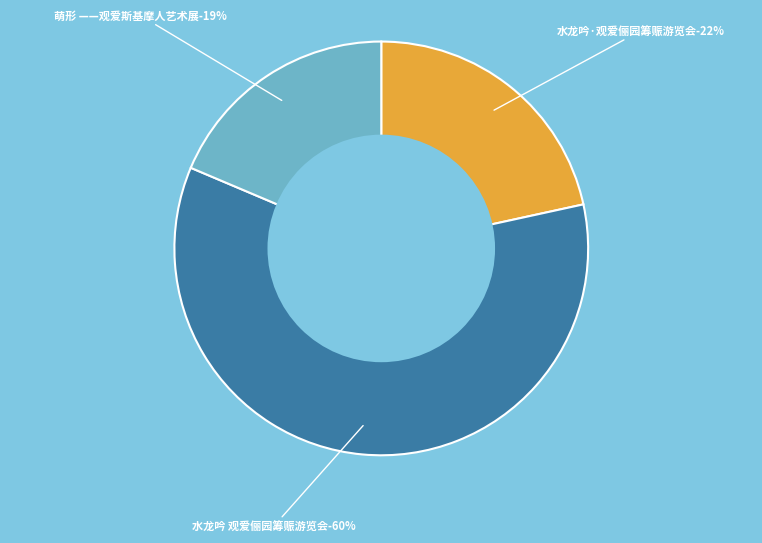

Do 水龙吟·观爱俪园筹赈游览会 and 萌形 ——观爱斯基摩人艺术展 together represent more than half of the pie?

No